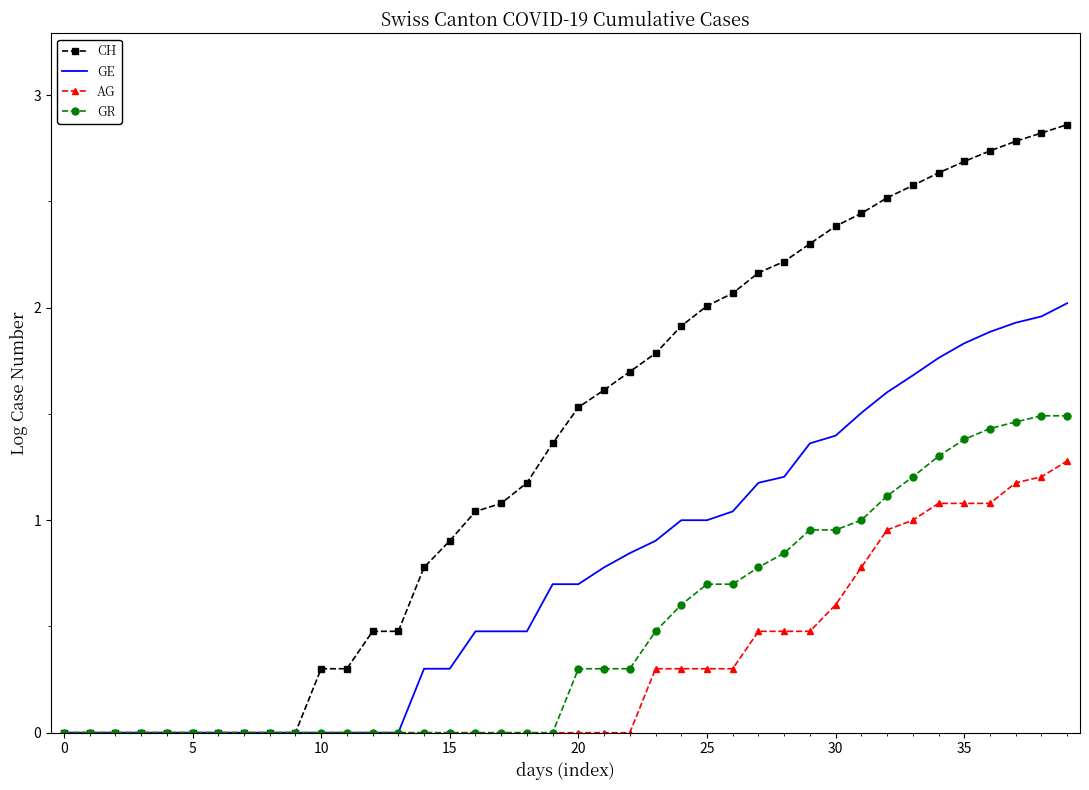

Which series has the largest range (max minus min)?

CH